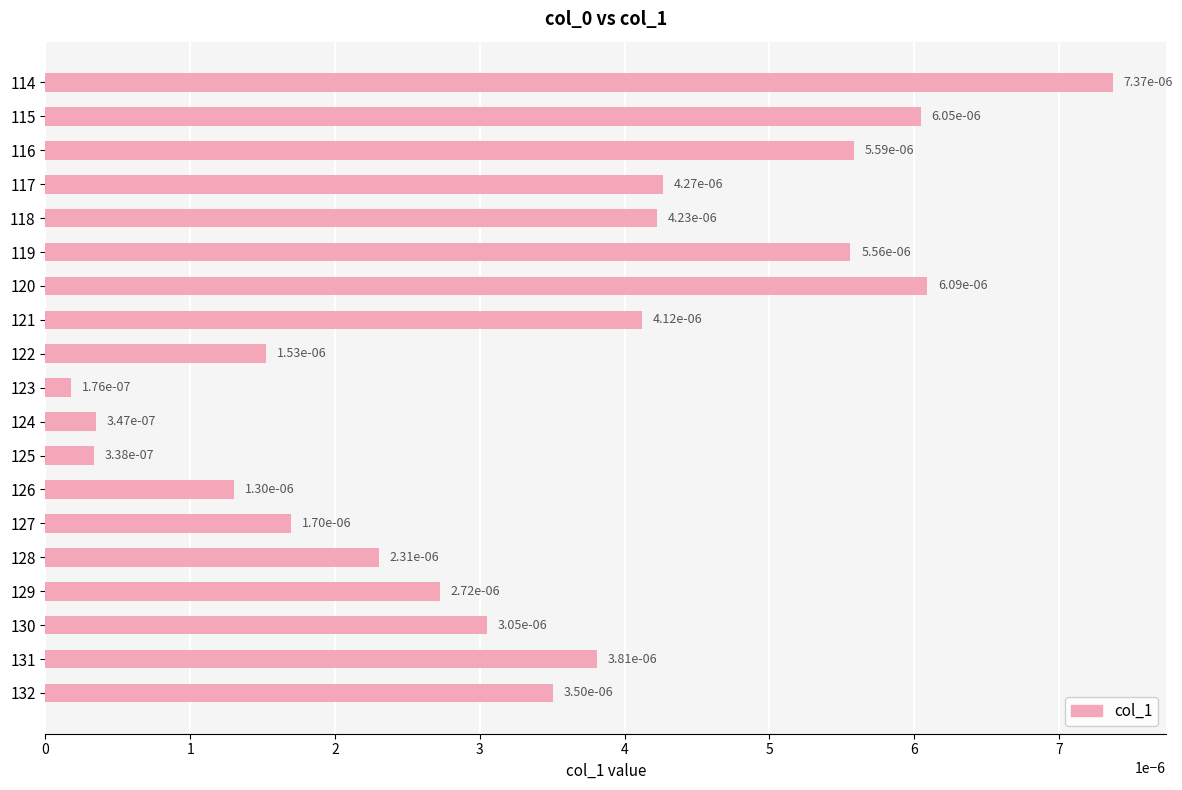

At which label is the value closest to 0?

123